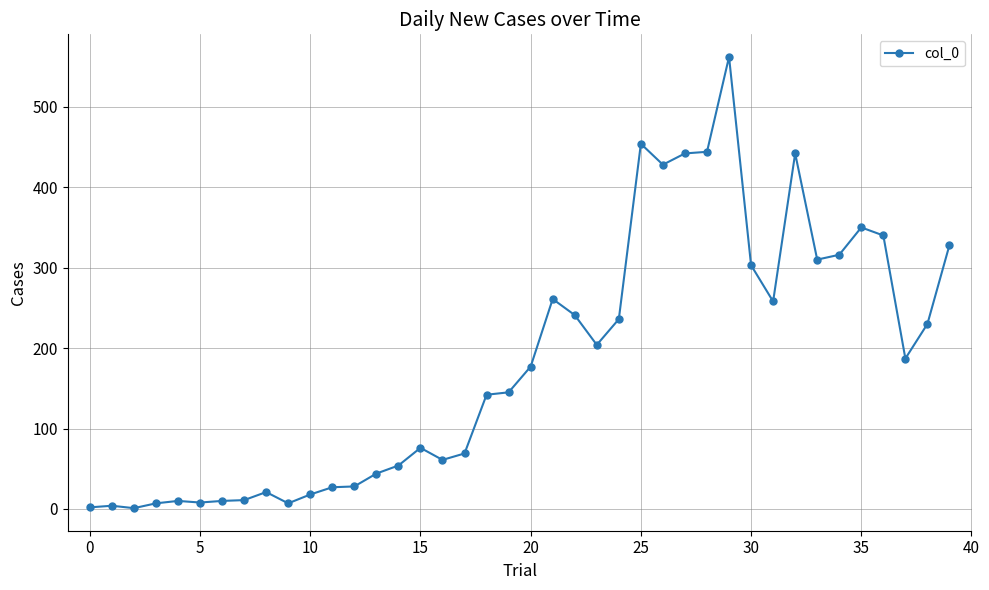

True or false: there are more than 1 points higher than both neighbors.

True